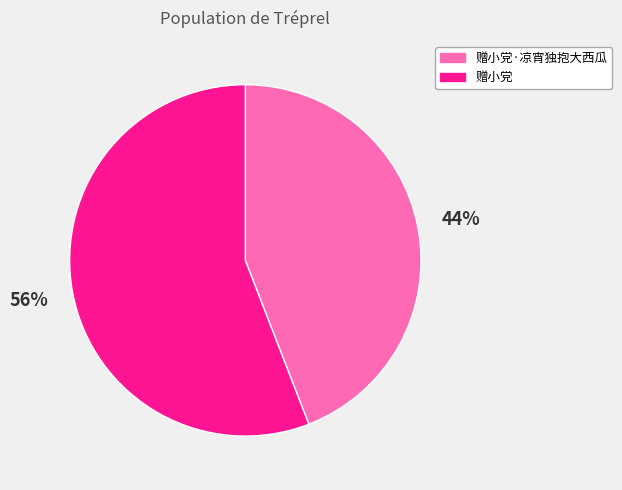

What is the ratio of the value at 赠小党 to the value at 赠小党·凉宵独抱大西瓜?

1.3